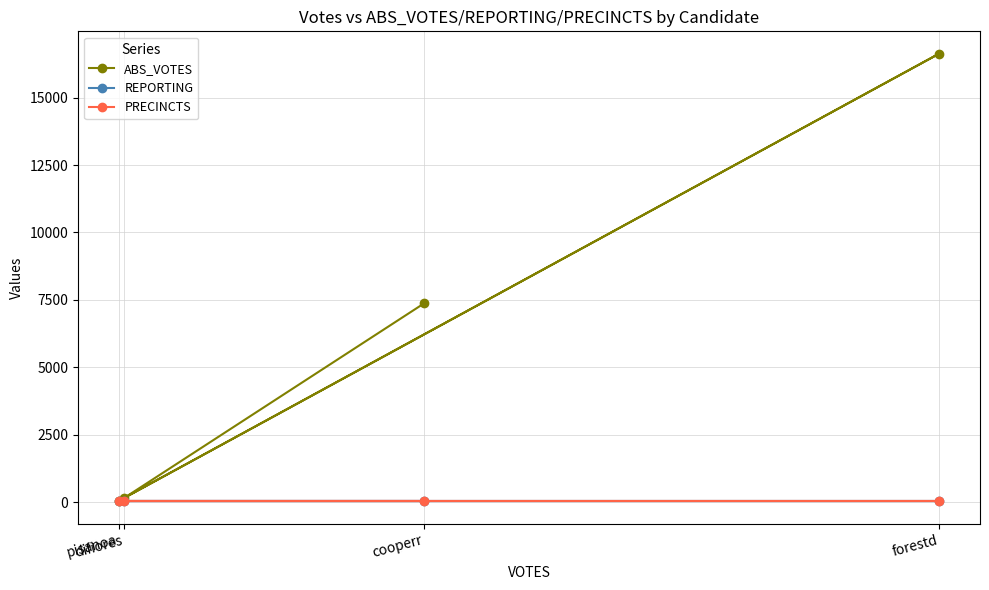

True or false: PRECINCTS has more than 1 points higher than both neighbors.

False